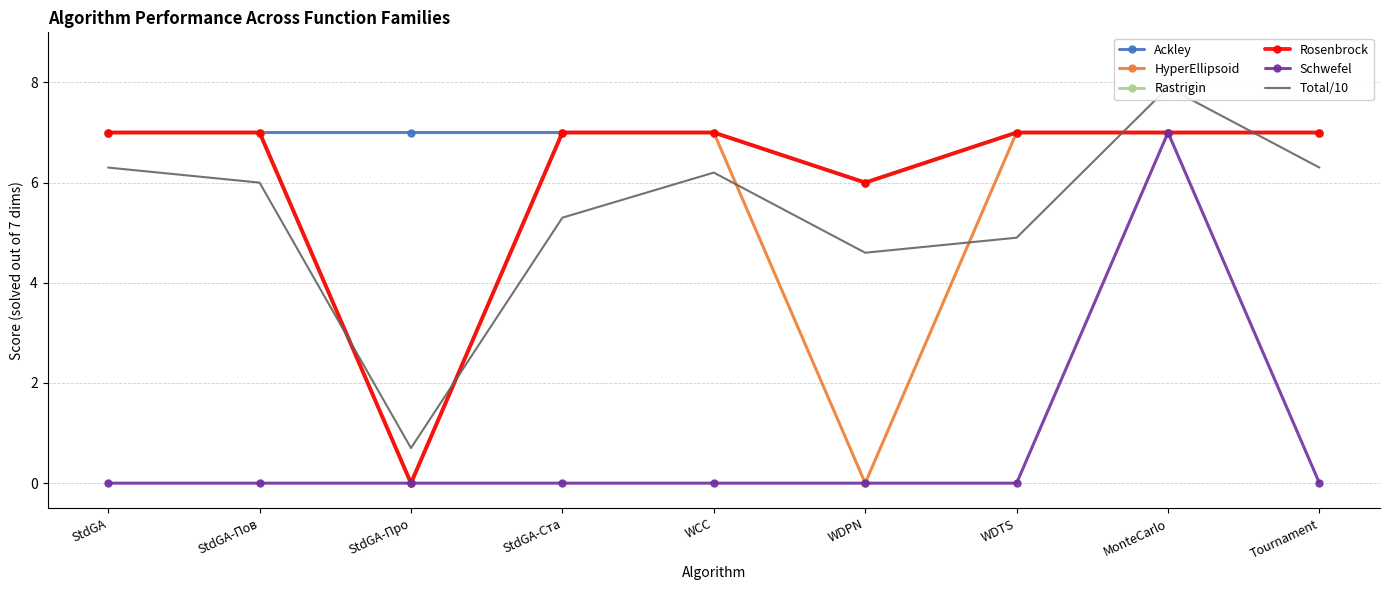

How many lines are shown in the chart?

6